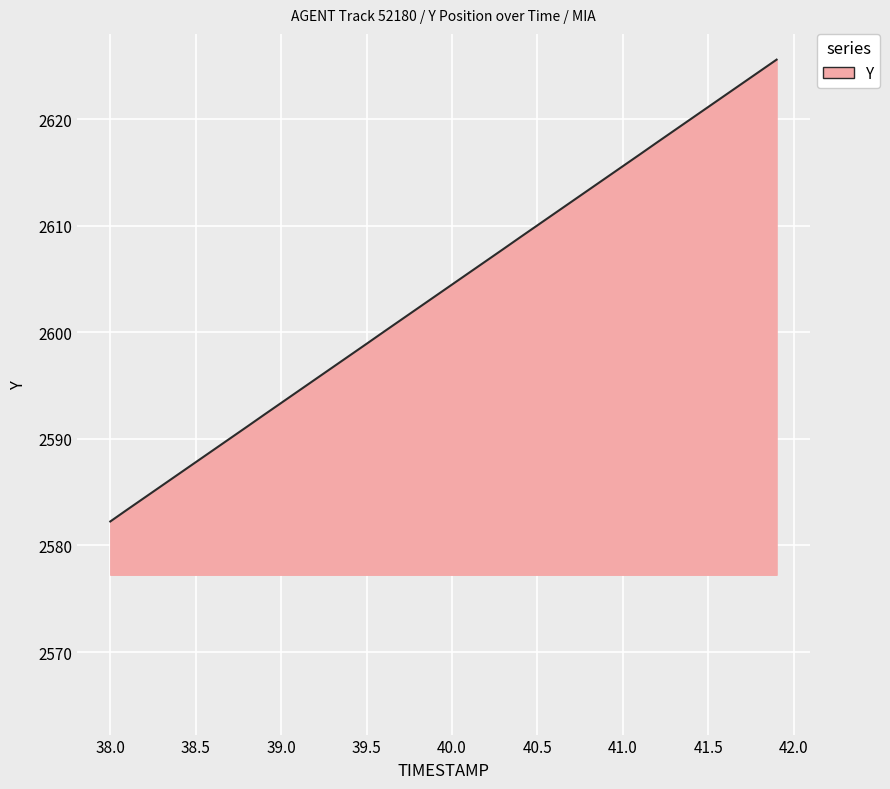

What is the difference between the maximum and minimum values?

43.3